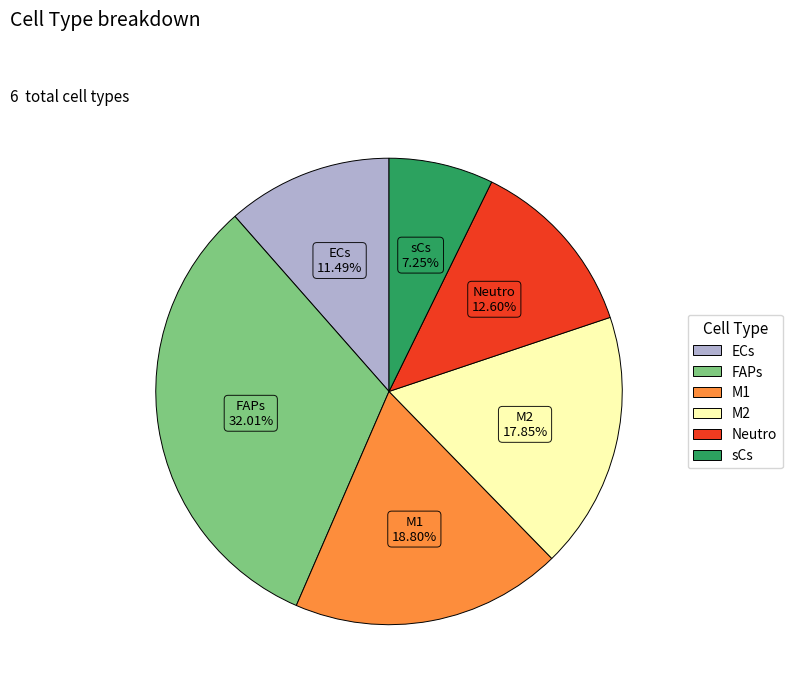

Does M1 represent more than half of the total?

No